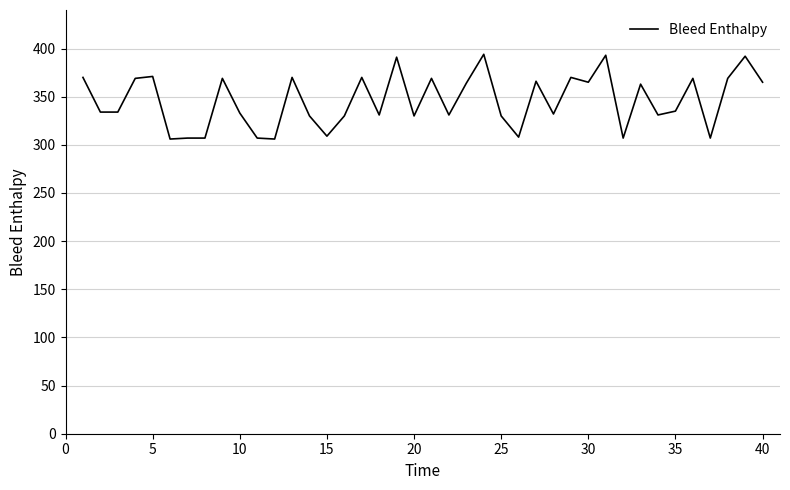

What is the smallest value displayed?

306